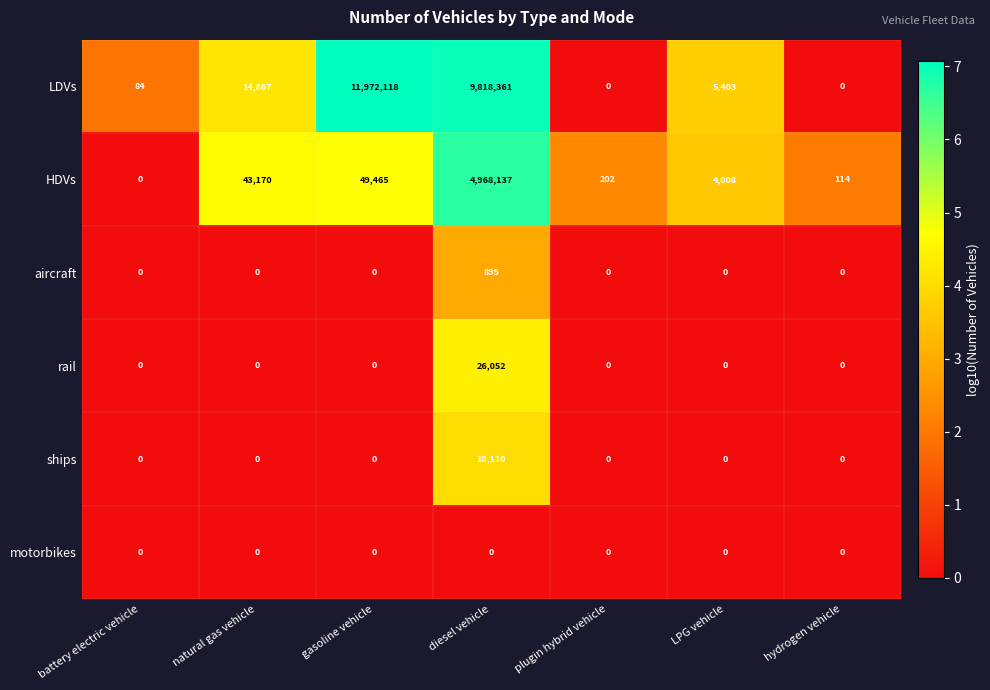

Which category has the highest value across all series?

gasoline vehicle